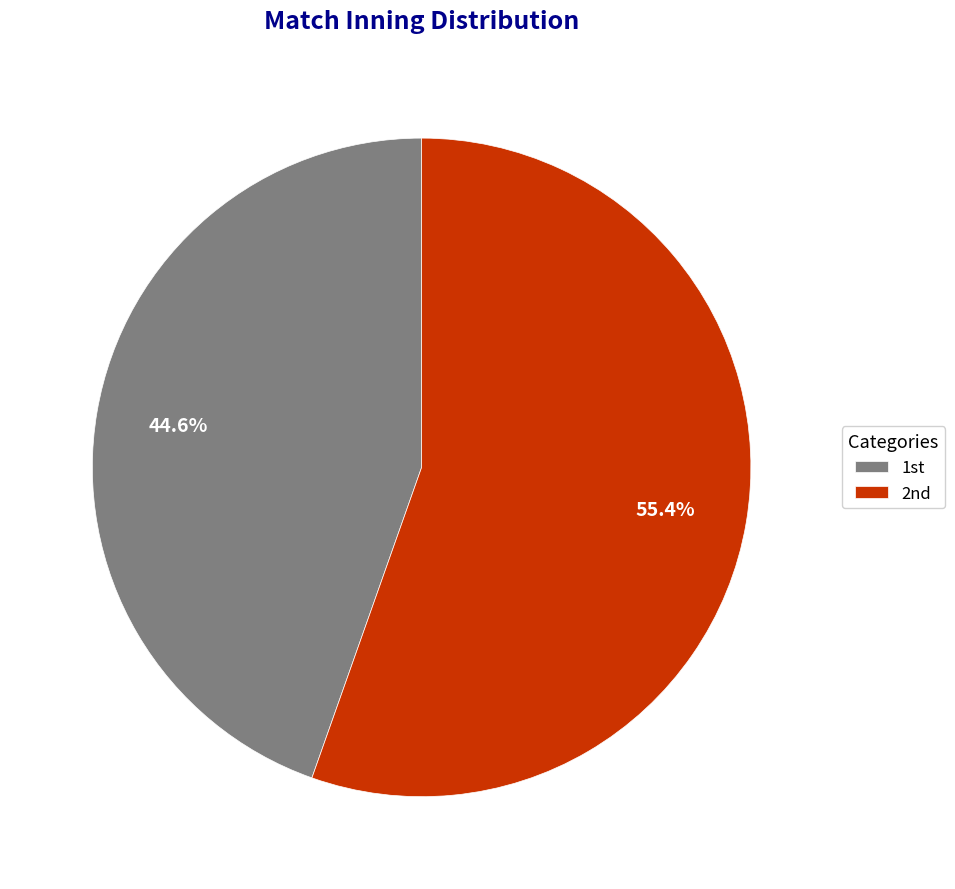

Which category accounts for the majority?

2nd